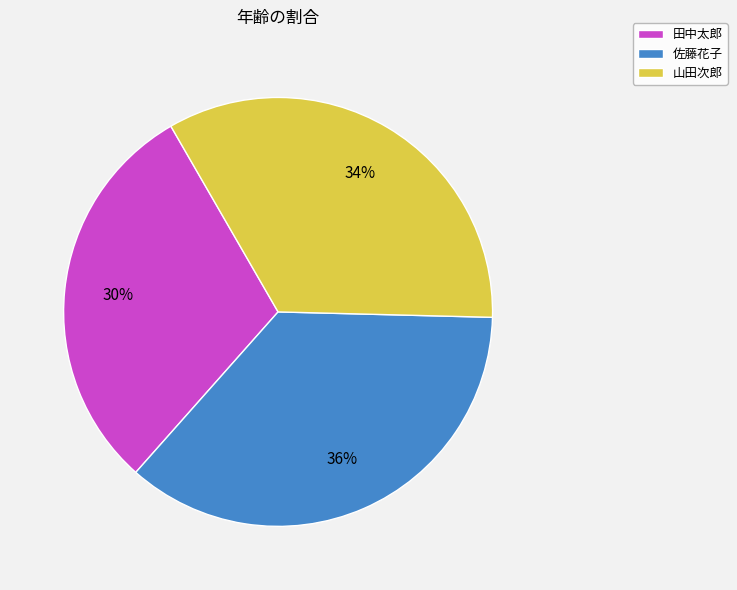

Approximately how many times larger is the value at 田中太郎 compared to 佐藤花子?

0.8